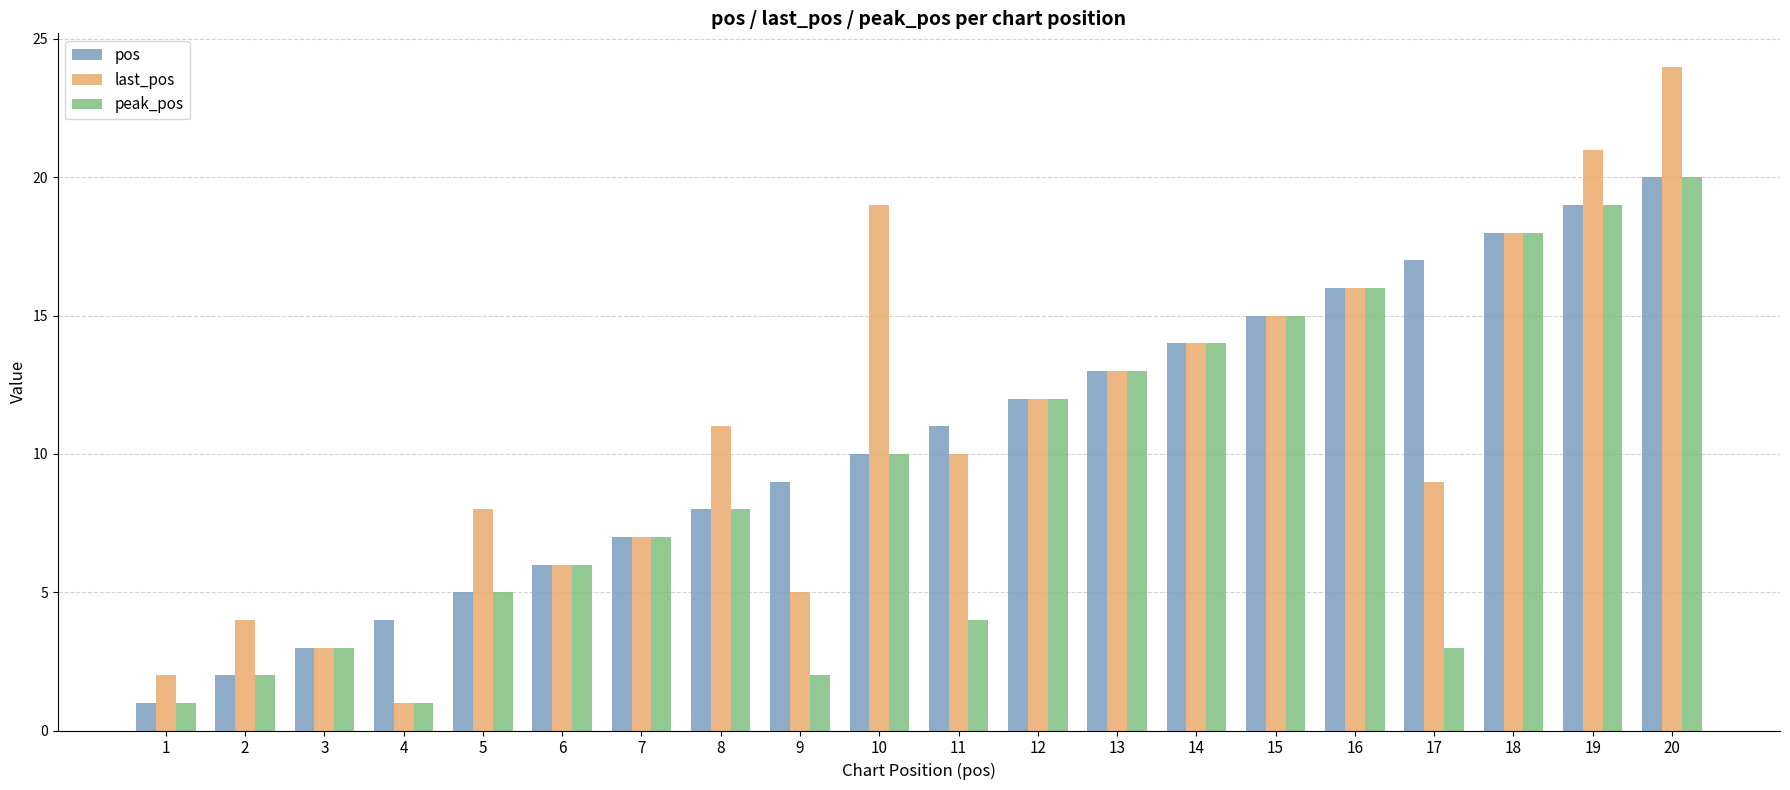

How many groups of bars are there?

20